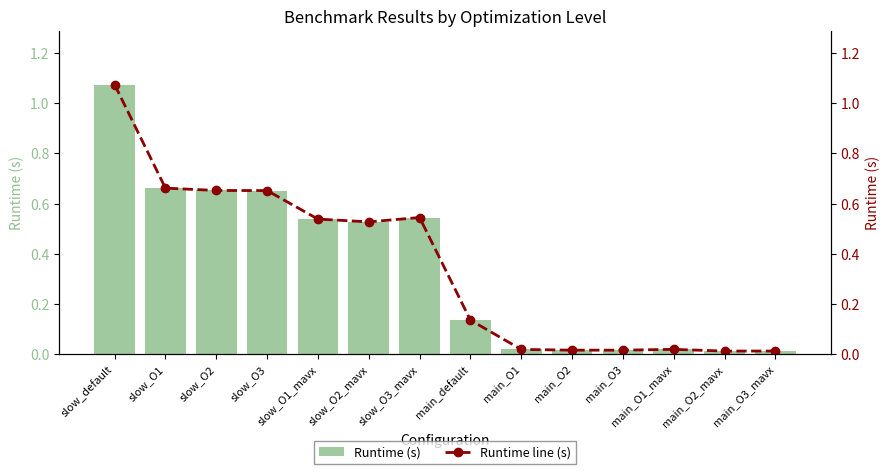

Are the bars horizontal?

No